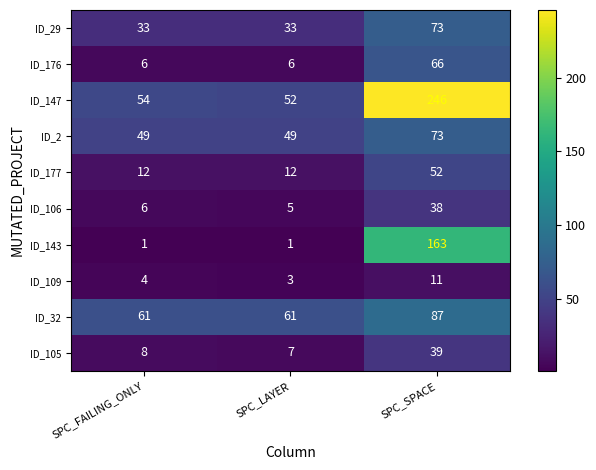

What is the greatest value displayed?

246